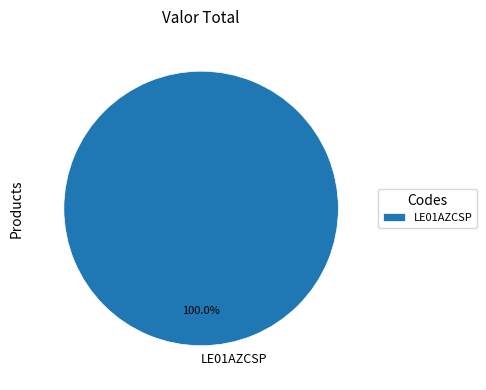

Rank the categories by value from lowest to highest.

LE01AZCSP